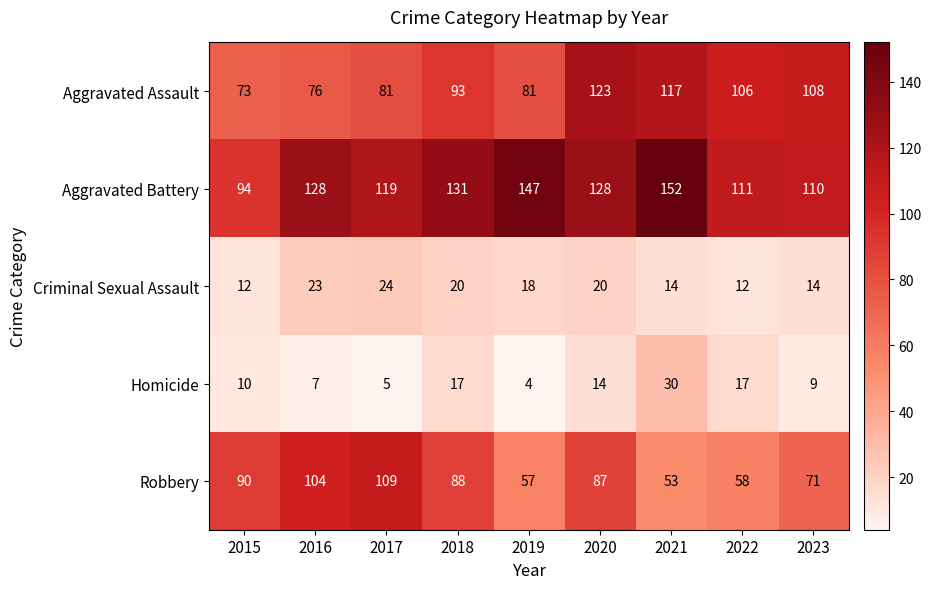

Rank the series by their maximum value, from highest to lowest.

Aggravated Battery, Aggravated Assault, Robbery, Homicide, Criminal Sexual Assault